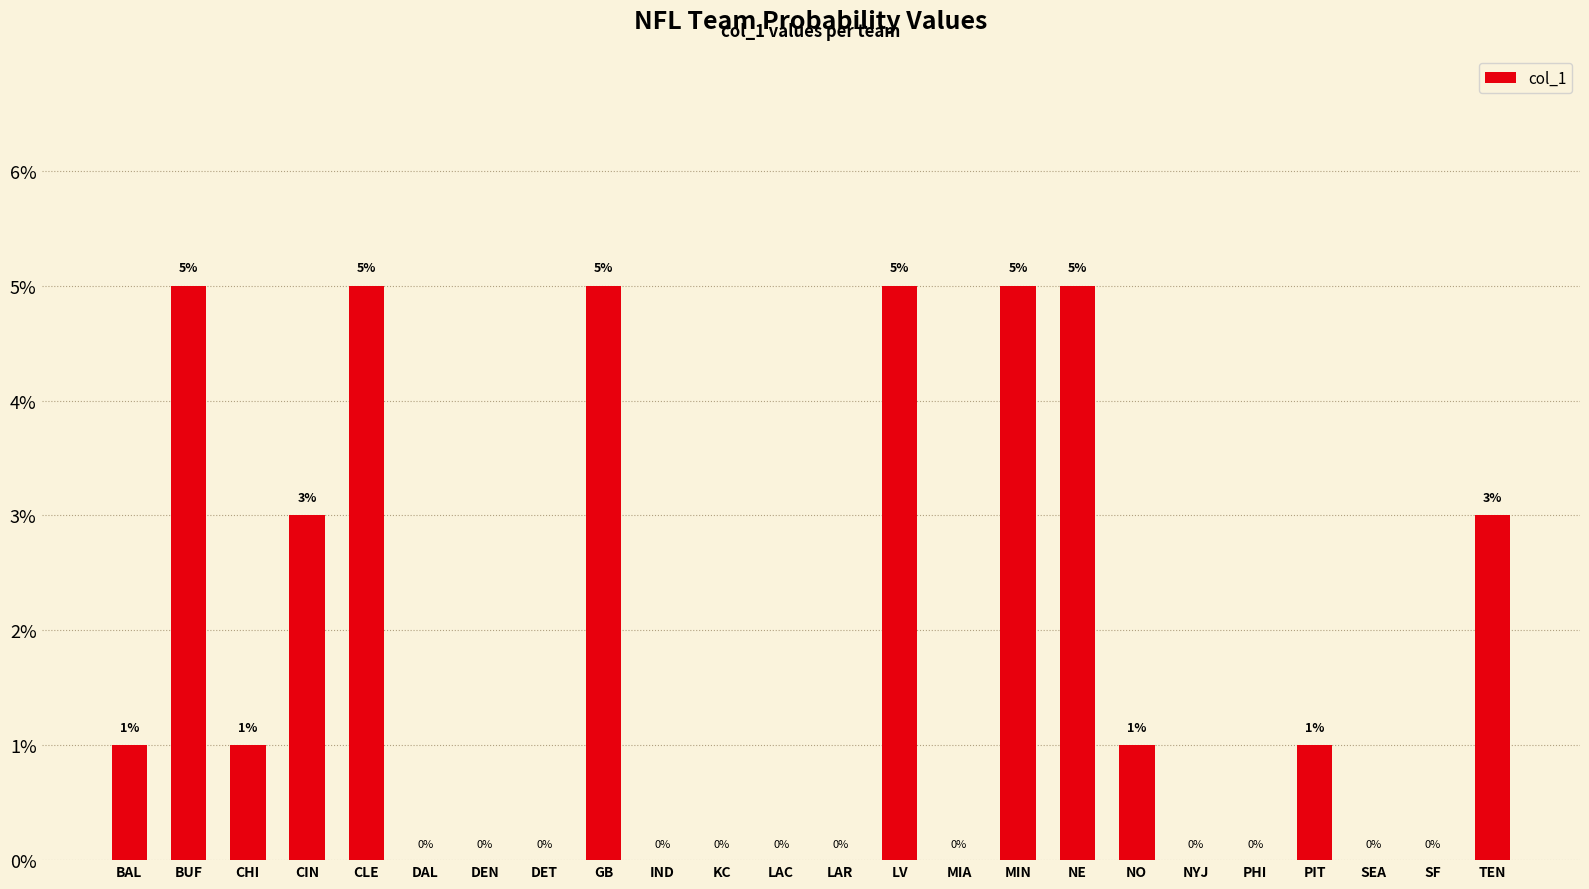

What is the sum of all values?

0.4